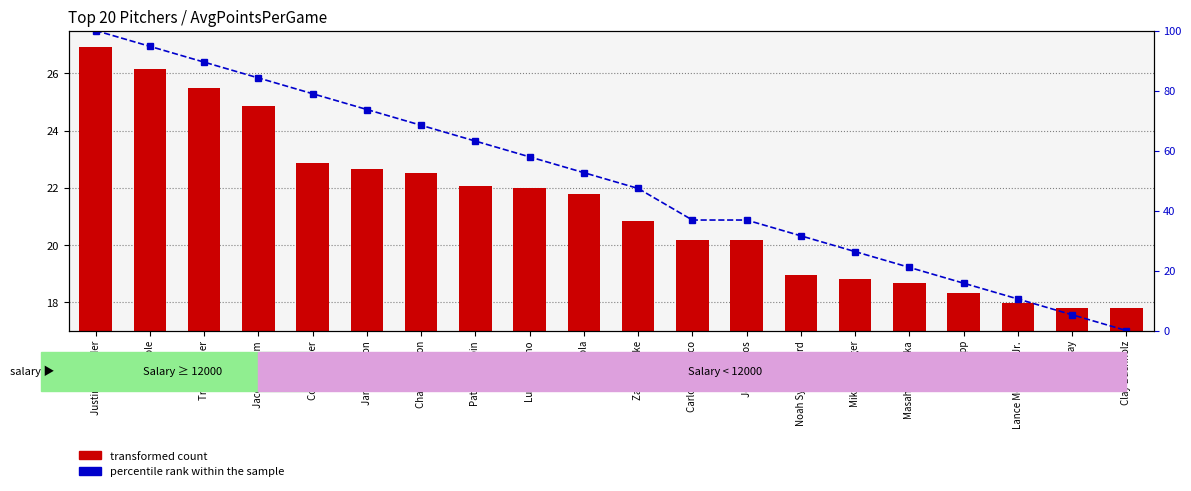

Which category has the lowest value in the transformed count series?

Clay Buchholz